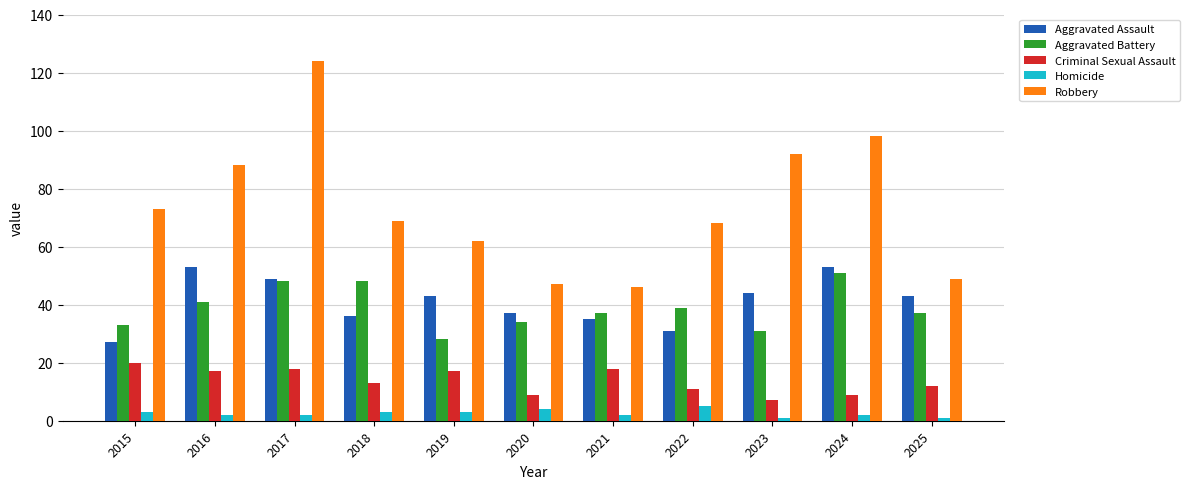

What is the difference between the maximum and minimum values in the Homicide series?

4